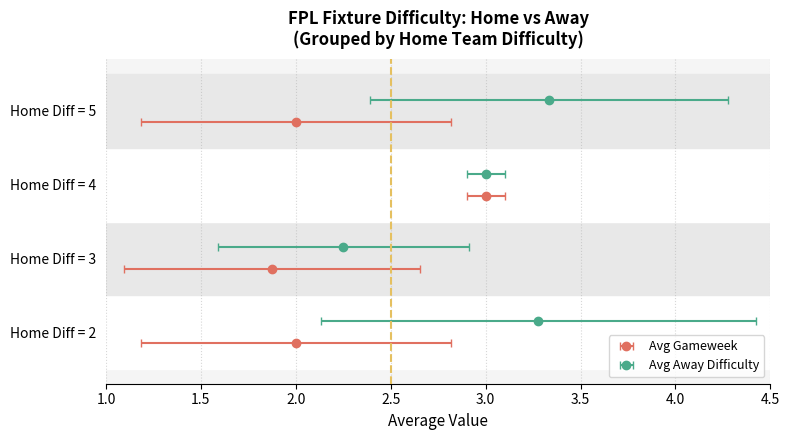

The value of avg_gameweek at 3 is 1.1. True or false?

False